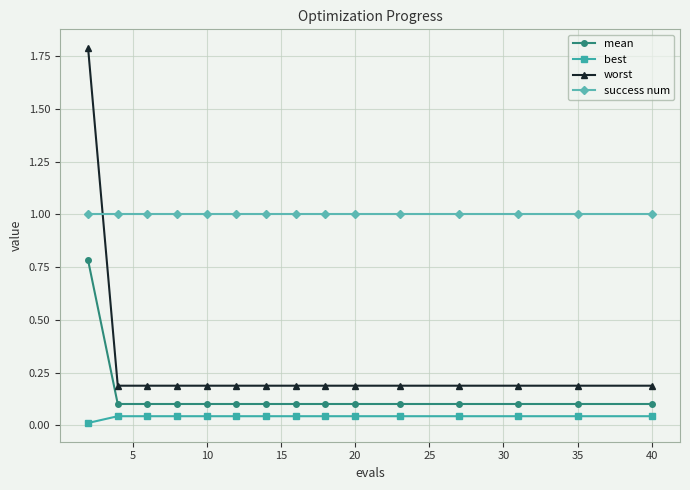

How many lines are shown in the chart?

4